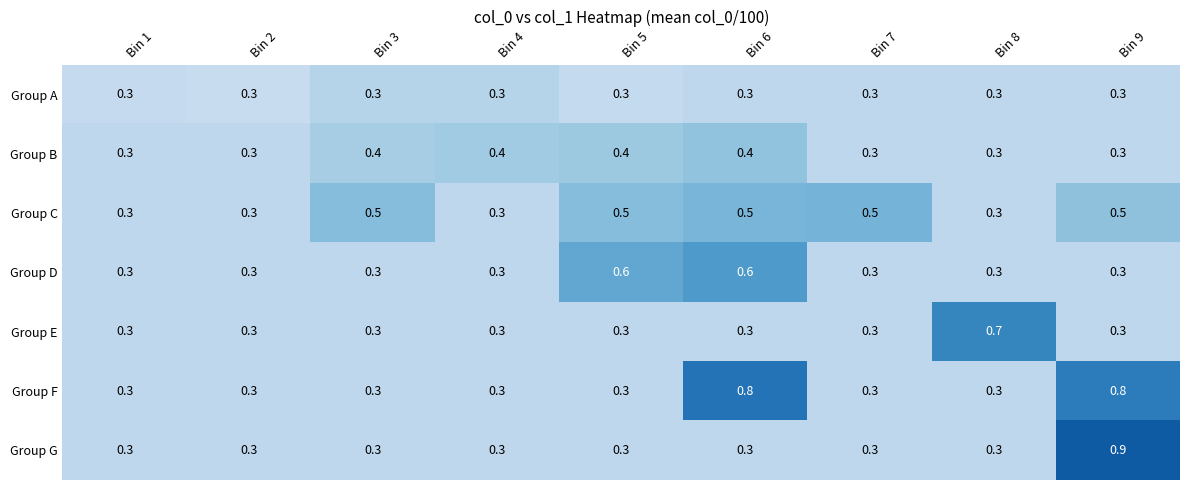

Is it true that Group E equals 0.3 at Bin 3?

True